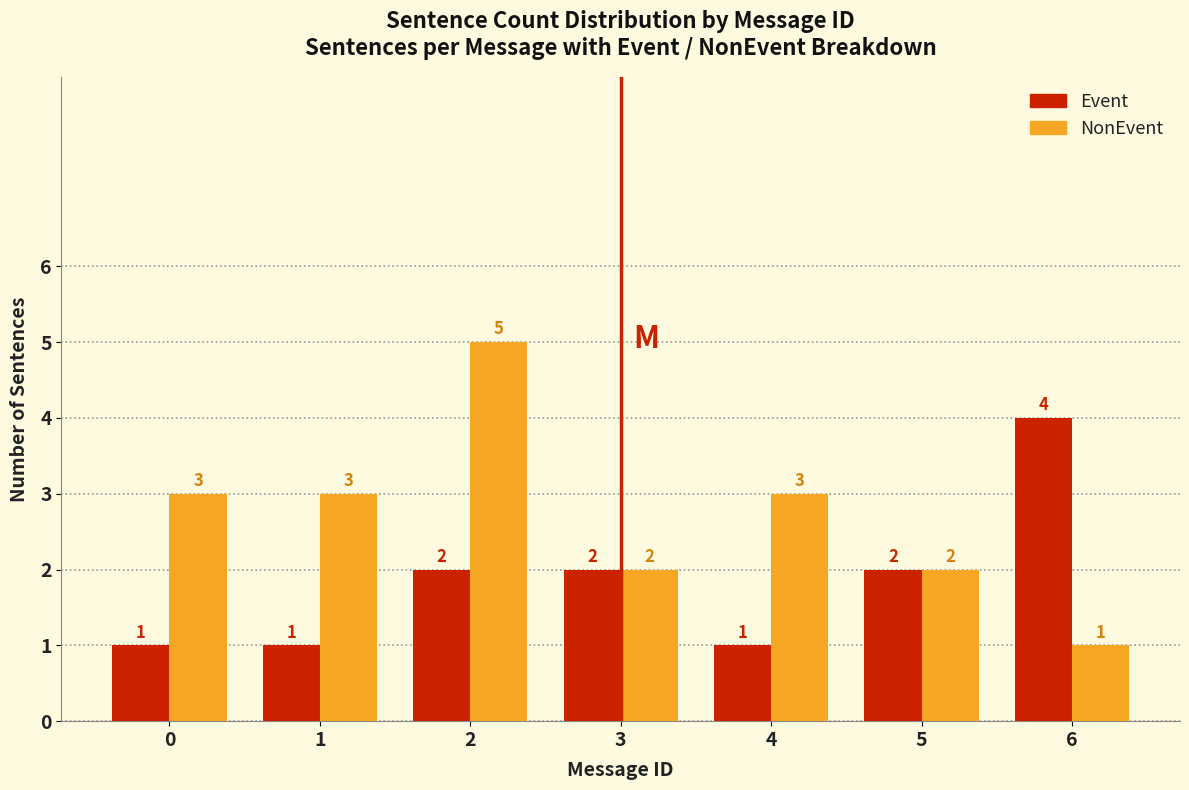

Reading left to right, list all the values displayed in this chart.

Event: 1	1	2	2	1	2	4
NonEvent: 3	3	5	2	3	2	1